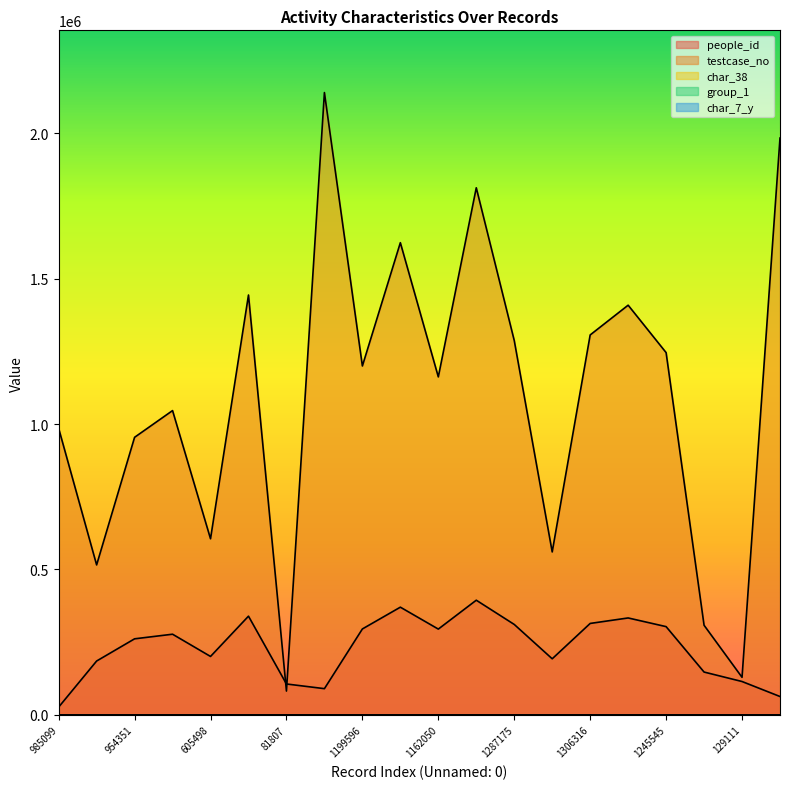

How many values in the people_id series exceed 277323?

9